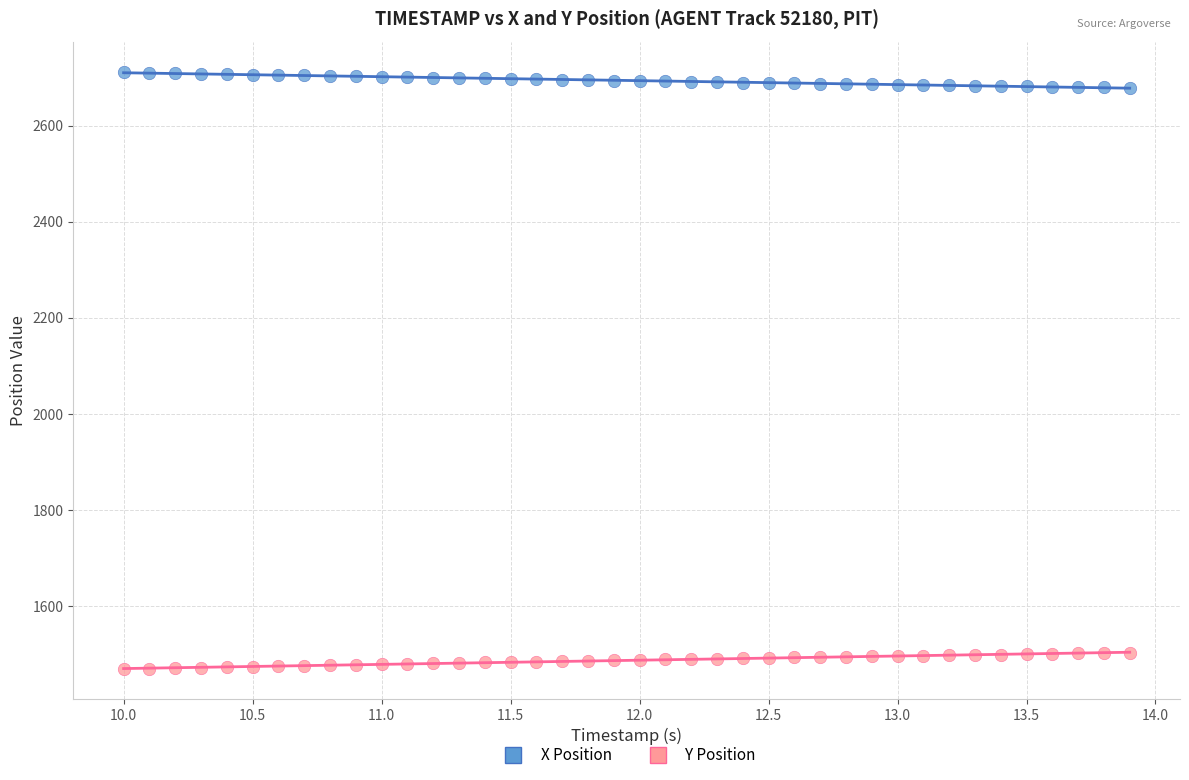

What are all the series names shown in the legend?

X Position, Y Position